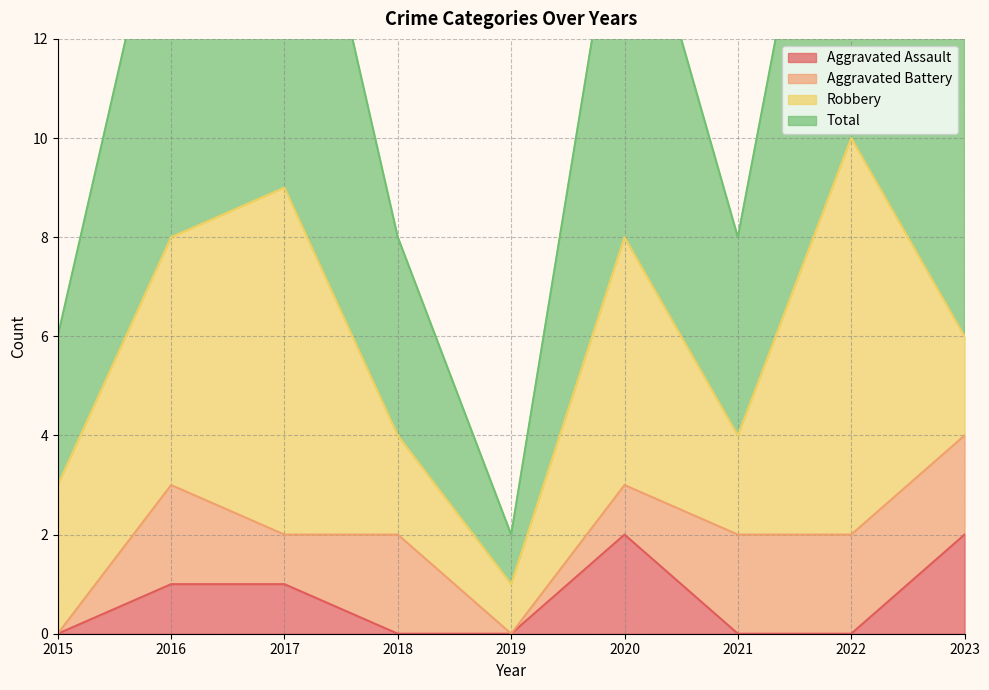

The value of Aggravated Assault at 2020 is 2. True or false?

True